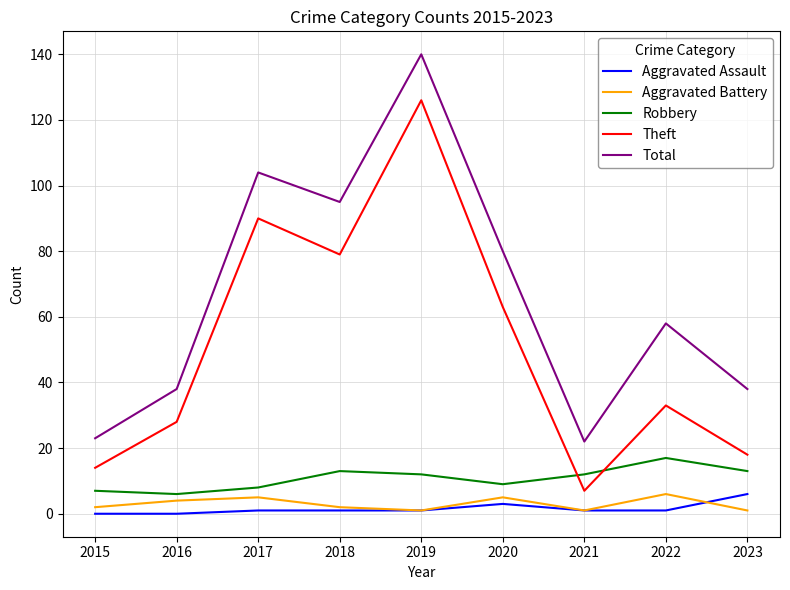

In Robbery, how many points are higher than both neighbors (excluding endpoints)?

2